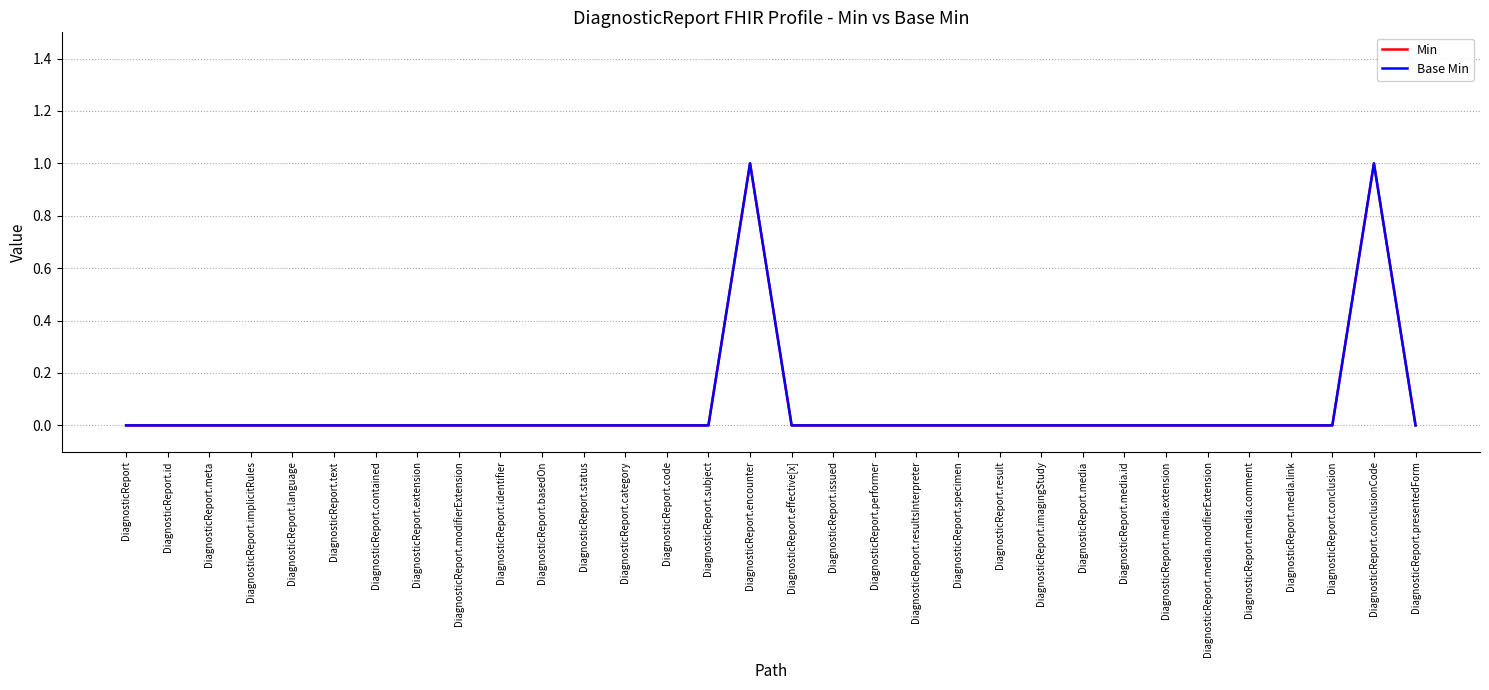

List the labels in order of Min value, smallest first.

DiagnosticReport, DiagnosticReport.id, DiagnosticReport.meta, DiagnosticReport.implicitRules, DiagnosticReport.language, DiagnosticReport.text, DiagnosticReport.contained, DiagnosticReport.extension, DiagnosticReport.modifierExtension, DiagnosticReport.identifier, DiagnosticReport.basedOn, DiagnosticReport.status, DiagnosticReport.category, DiagnosticReport.code, DiagnosticReport.subject, DiagnosticReport.effective[x], DiagnosticReport.issued, DiagnosticReport.performer, DiagnosticReport.resultsInterpreter, DiagnosticReport.specimen, DiagnosticReport.result, DiagnosticReport.imagingStudy, DiagnosticReport.media, DiagnosticReport.media.id, DiagnosticReport.media.extension, DiagnosticReport.media.modifierExtension, DiagnosticReport.media.comment, DiagnosticReport.media.link, DiagnosticReport.conclusion, DiagnosticReport.presentedForm, DiagnosticReport.encounter, DiagnosticReport.conclusionCode